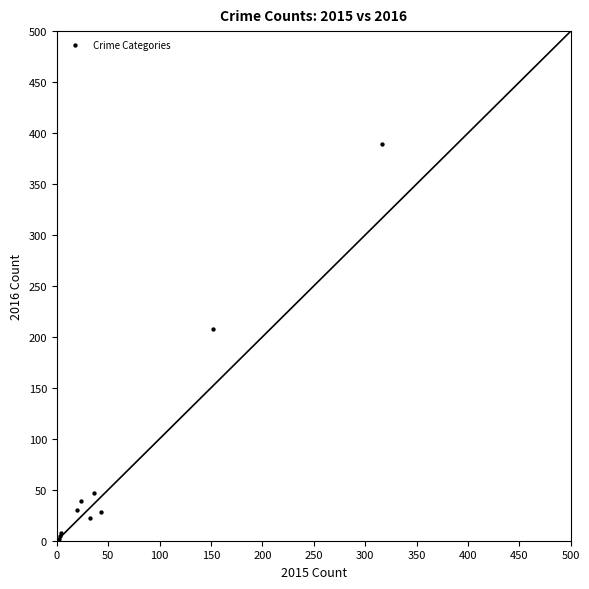

What Y value in the scatter plot is closest to 195?

208